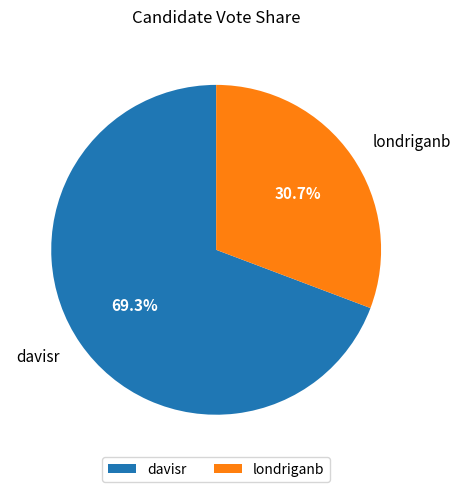

What portion of the pie excludes londriganb?

69.3%